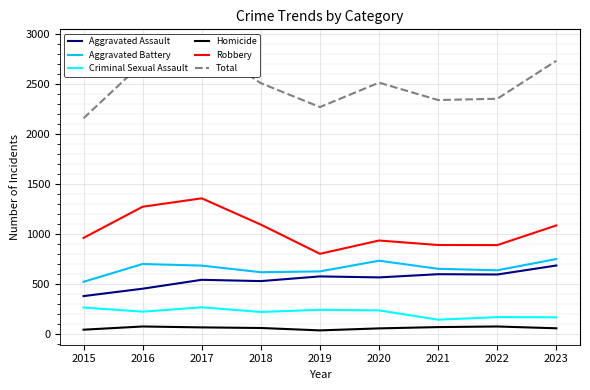

True or false: Aggravated Assault and Aggravated Battery cross at least once.

False